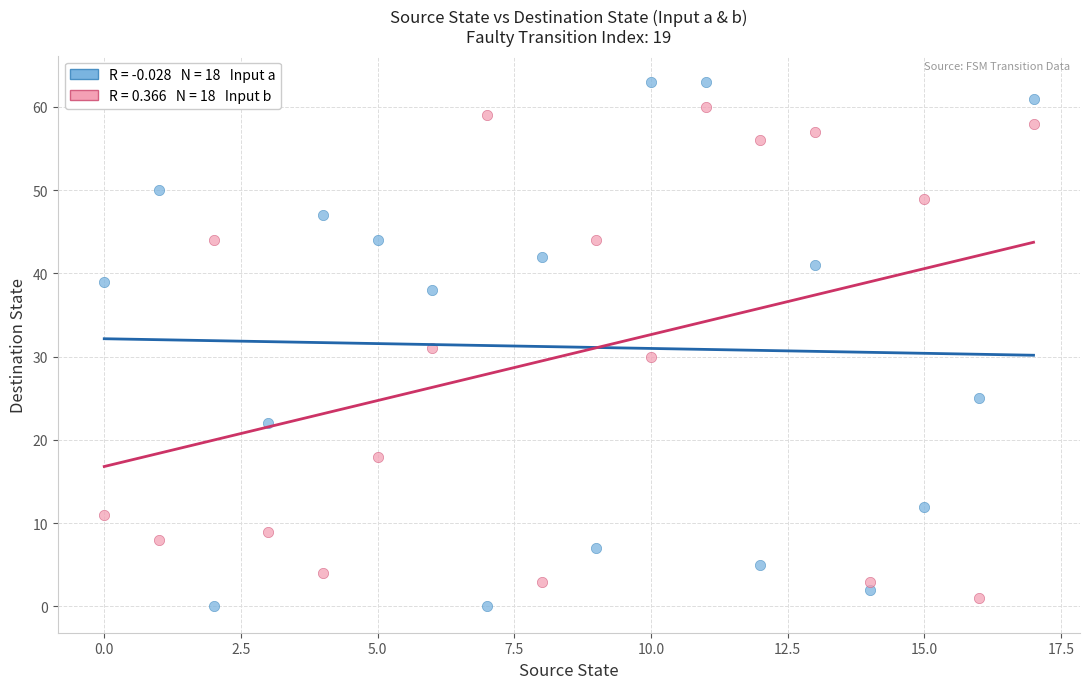

Across all data points, what is the range of Y values (max minus min)?

63